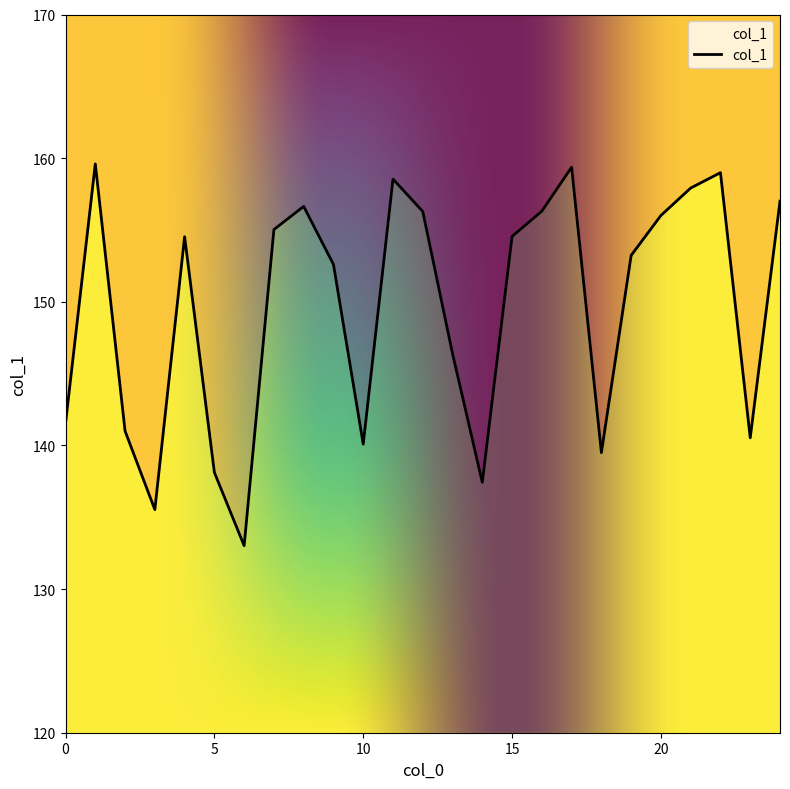

What is the difference between the second highest and minimum values?

26.3